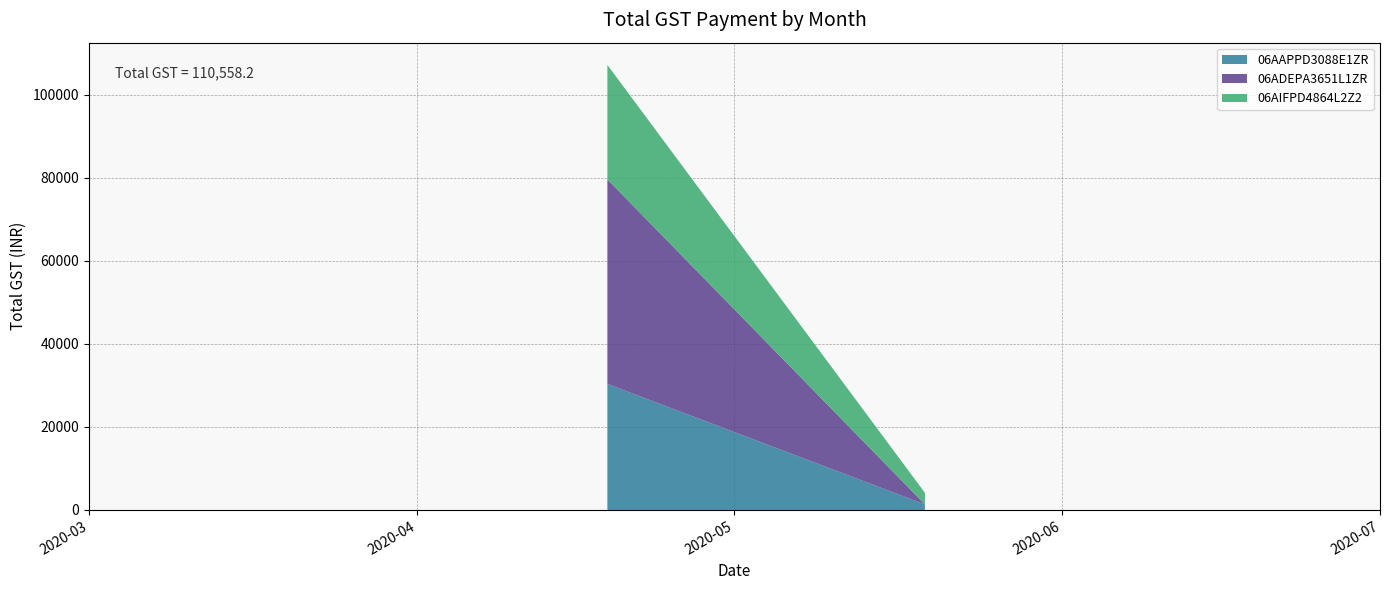

What is the highest value of the 06AAPPD3088E1ZR series?

30360.6